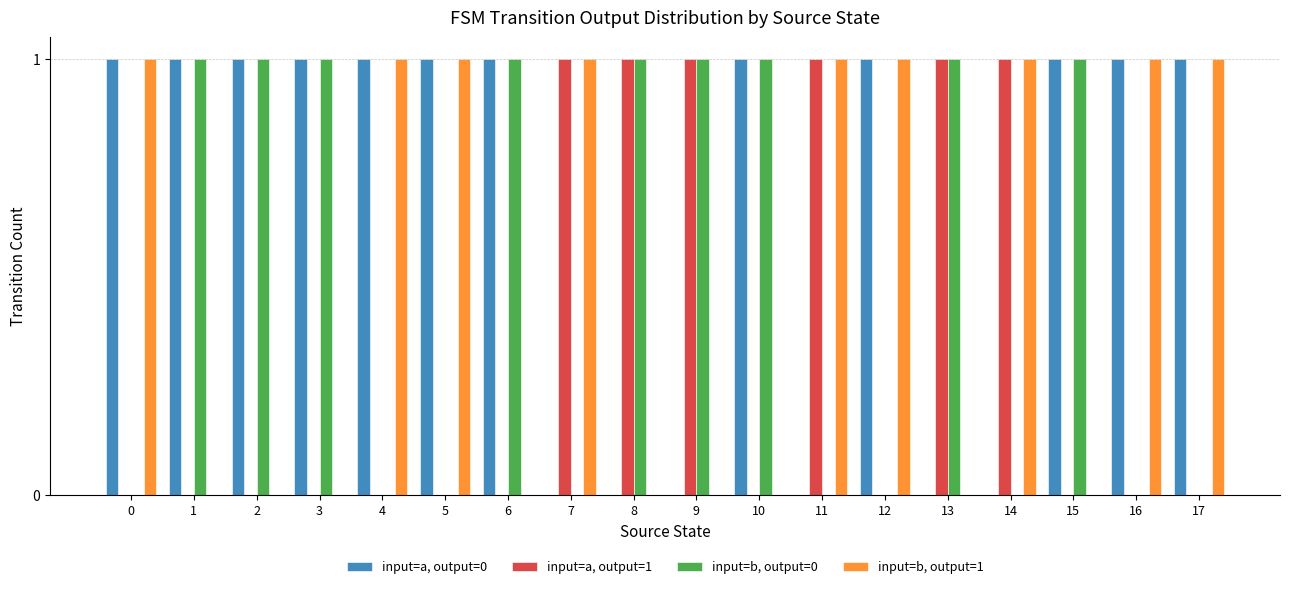

Which series has the largest total across all categories?

input=a, output=0